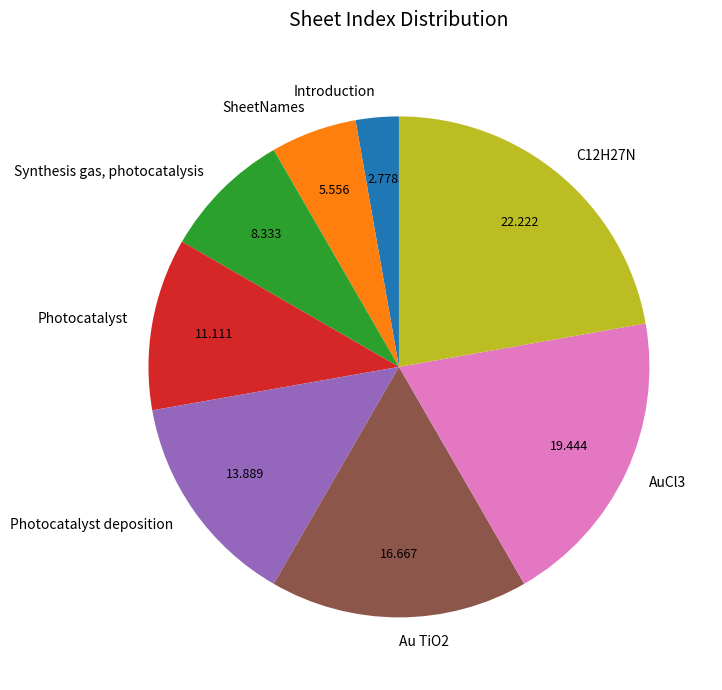

Rank the categories by value from highest to lowest.

C12H27N, AuCl3, Au TiO2, Photocatalyst deposition, Photocatalyst, Synthesis gas, photocatalysis, SheetNames, Introduction